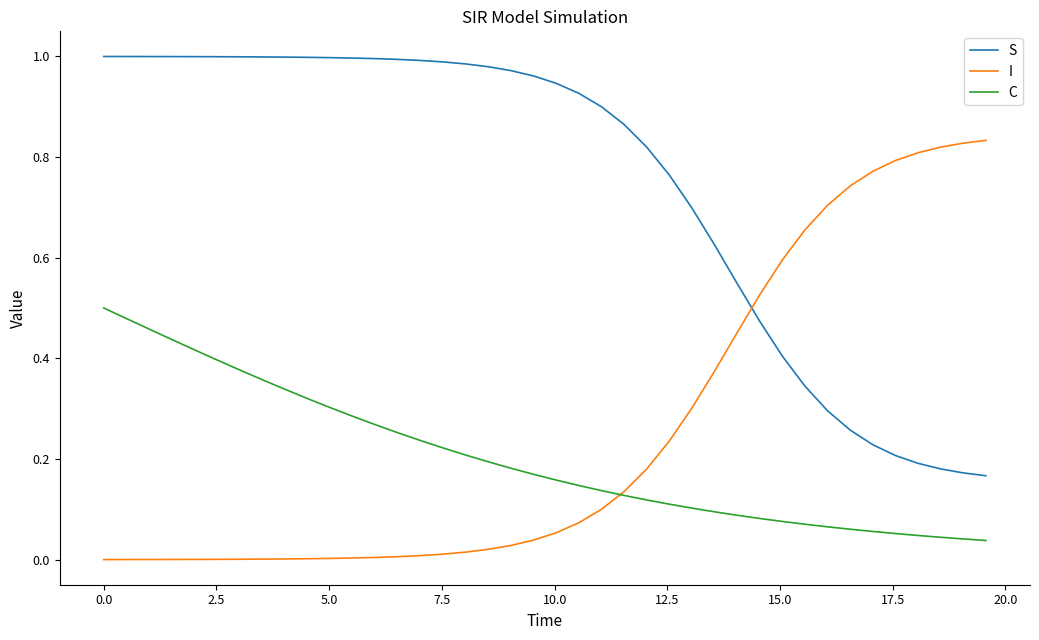

How many intersections are there between I and S?

1